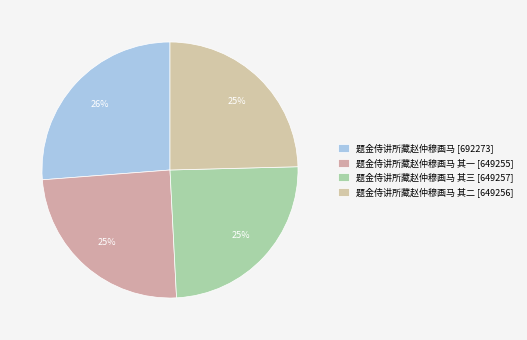

How many slices are in this pie chart?

4